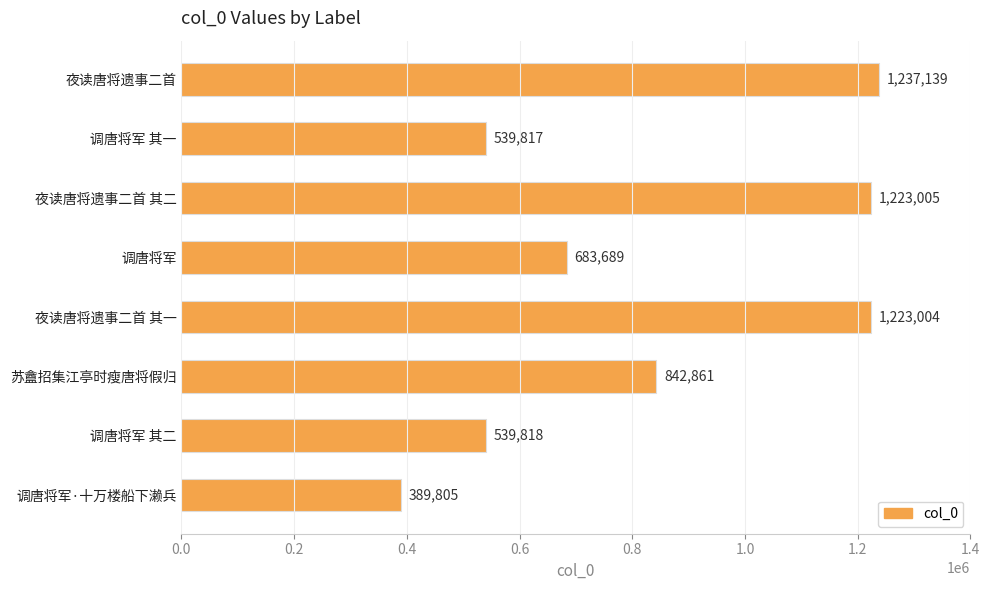

The chart shows a value of 134944 at 调唐将军 其二. True or false?

False